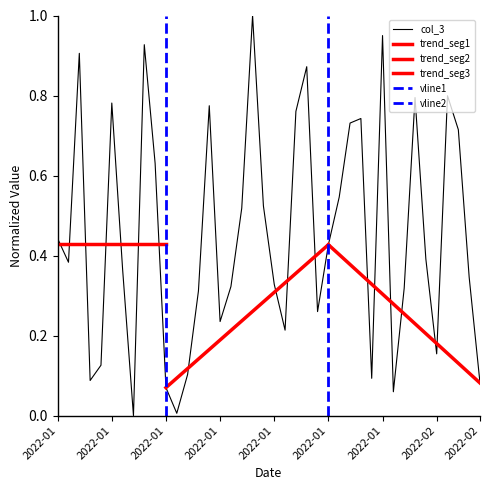

What is the maximum value shown in the chart?

1.0